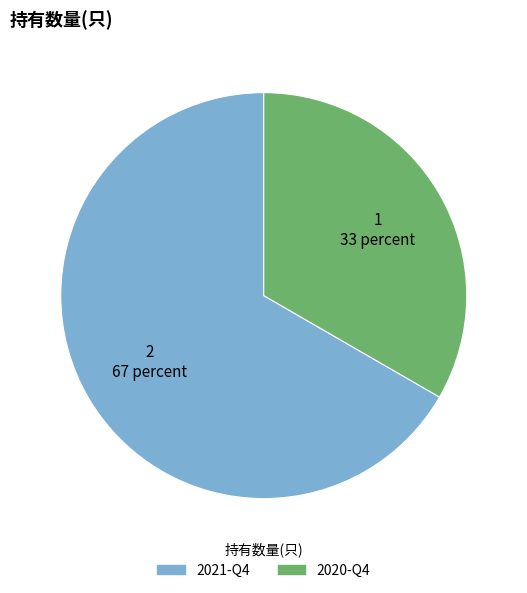

Which slice is the smallest?

2020-Q4